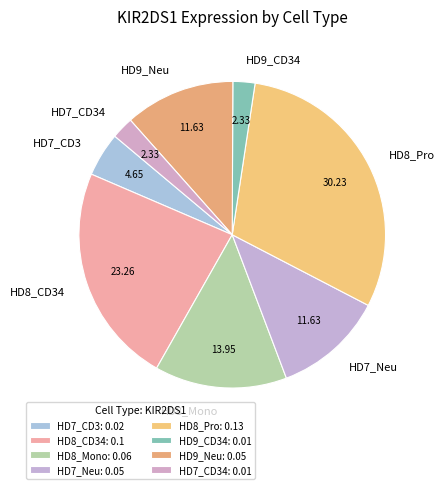

How many segments does this pie chart have?

8